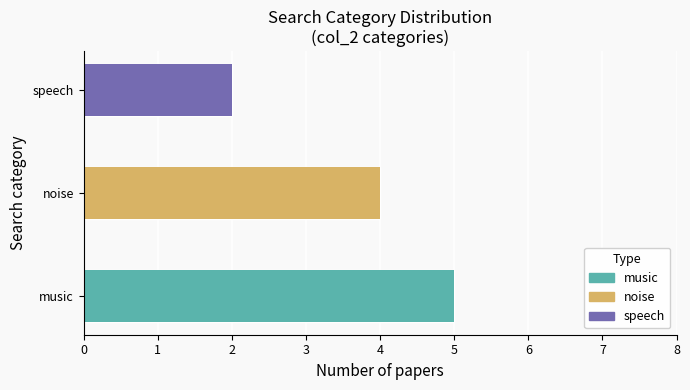

Are the bars grouped side by side (vs. stacked)?

No